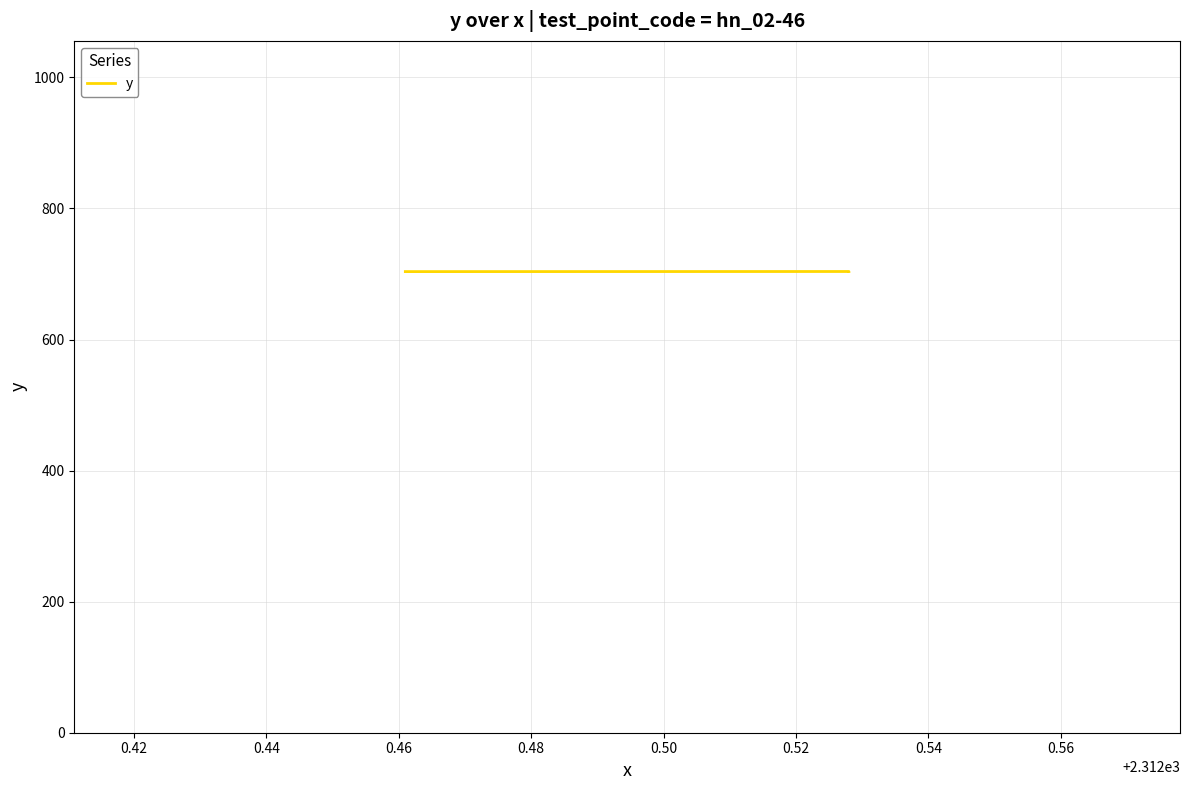

What is the average value?

703.7